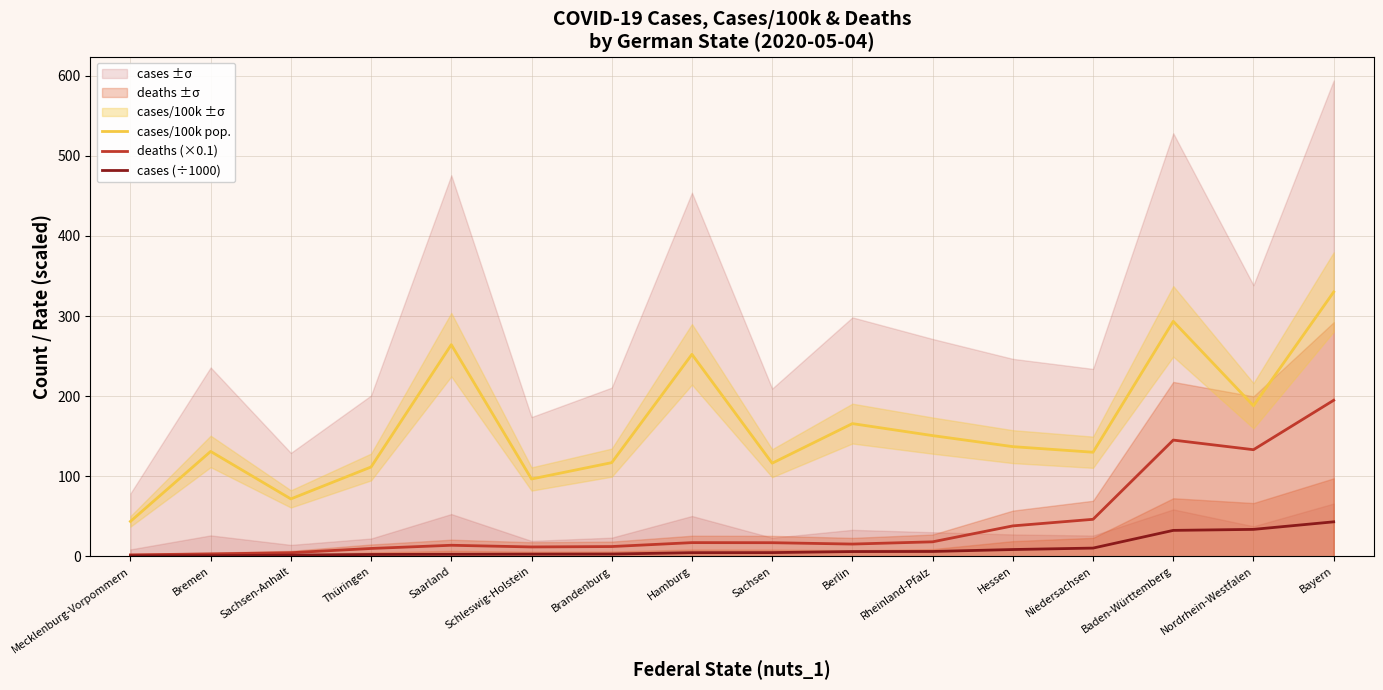

Reading right to left, list all the values displayed in this chart.

cases/100k pop.: Bayern=330.1	Nordrhein-Westfalen=188.1	Baden-Württemberg=293.4	Niedersachsen=130.0	Hessen=137.0	Rheinland-Pfalz=150.8	Berlin=165.8	Sachsen=116.4	Hamburg=252.2	Brandenburg=117.0	Schleswig-Holstein=96.6	Saarland=264.3	Thüringen=111.6	Sachsen-Anhalt=71.8	Bremen=131.0	Mecklenburg-Vorpommern=43.7
deaths (×0.1): Bayern=194.9	Nordrhein-Westfalen=133.2	Baden-Württemberg=145.2	Niedersachsen=46.3	Hessen=38.1	Rheinland-Pfalz=18.2	Berlin=15.4	Sachsen=17.1	Hamburg=17.2	Brandenburg=12.3	Schleswig-Holstein=11.8	Saarland=13.9	Thüringen=9.9	Sachsen-Anhalt=4.6	Bremen=3.1	Mecklenburg-Vorpommern=1.9
cases (÷1000): Bayern=43.2	Nordrhein-Westfalen=33.7	Baden-Württemberg=32.5	Niedersachsen=10.4	Hessen=8.6	Rheinland-Pfalz=6.2	Berlin=6.0	Sachsen=4.7	Hamburg=4.6	Brandenburg=2.9	Schleswig-Holstein=2.8	Saarland=2.6	Thüringen=2.4	Sachsen-Anhalt=1.6	Bremen=0.9	Mecklenburg-Vorpommern=0.7